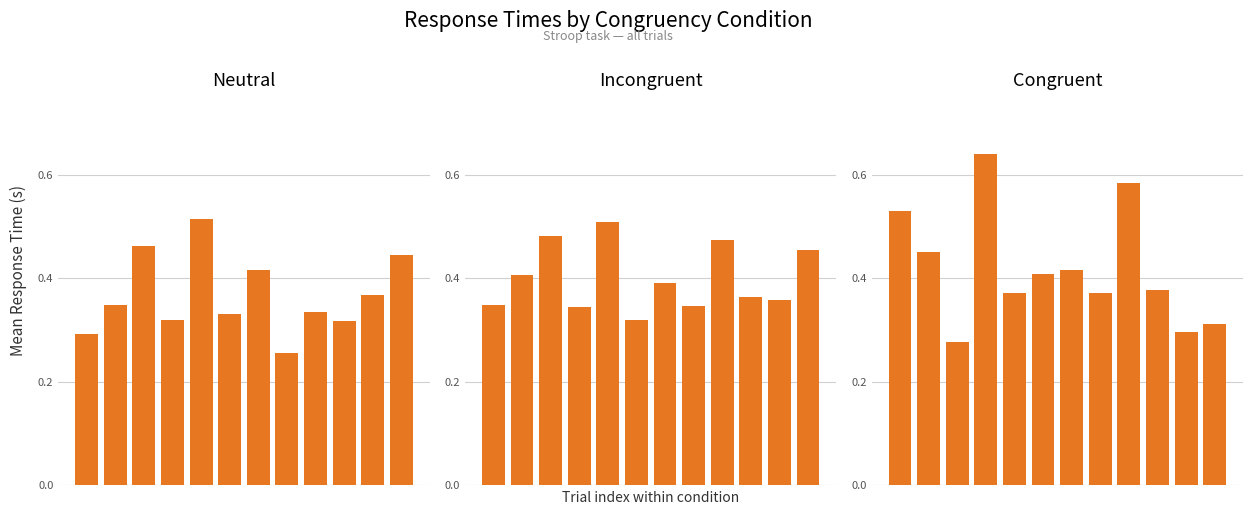

What is the value of the incongruent bar at the 3rd from the left?

0.5